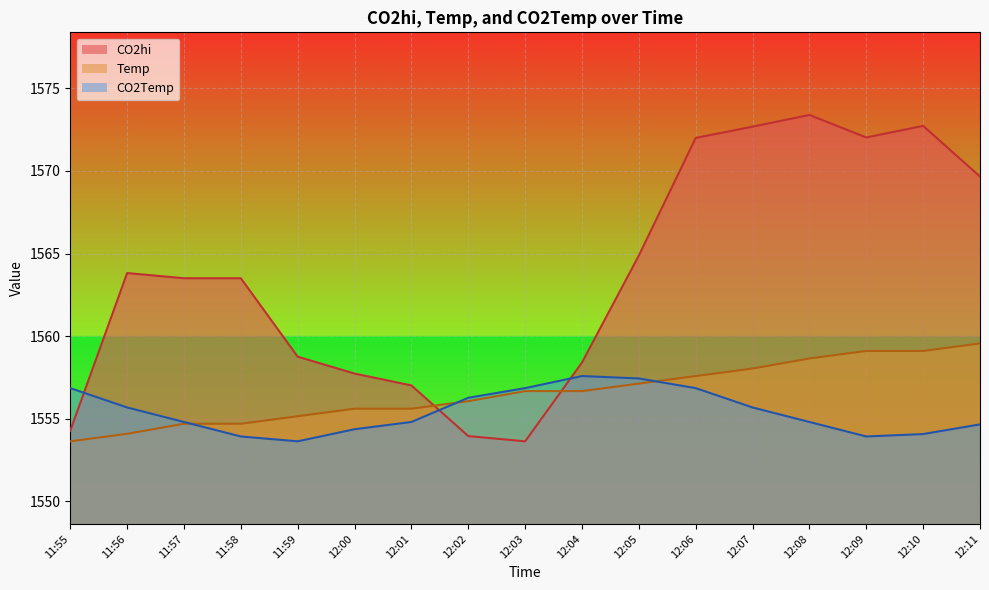

Where is CO2Temp nearest to the value 1555?

11:57